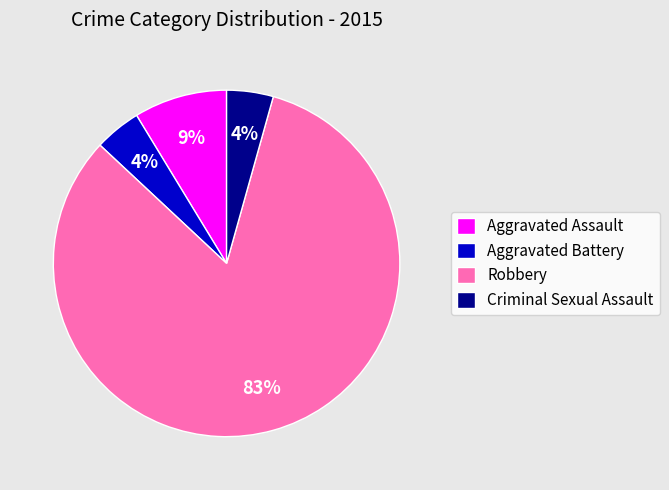

How many slices are in this pie chart?

4